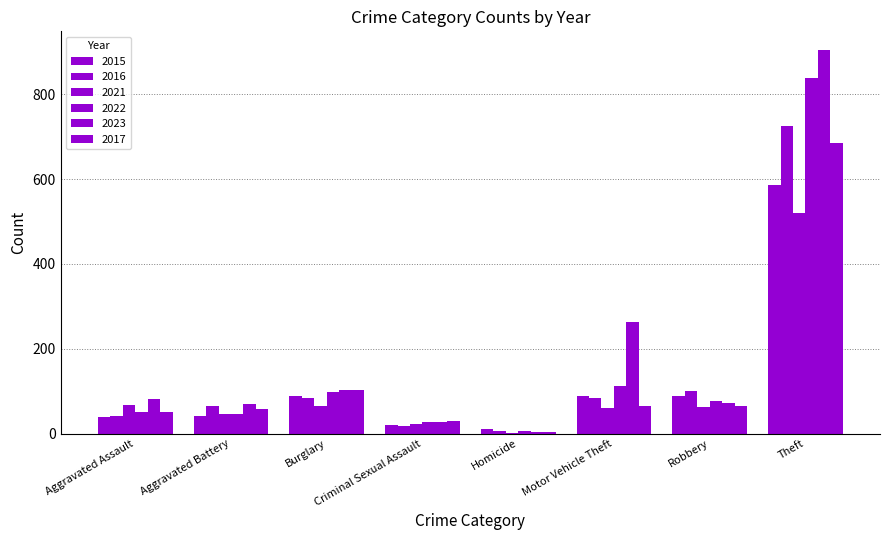

What is the minimum value shown in the chart?

2